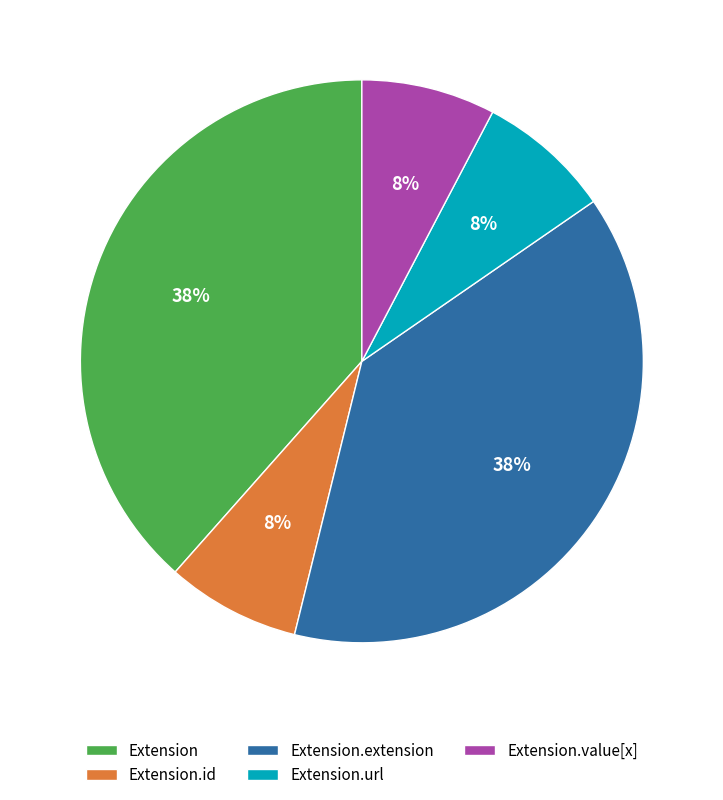

Count the number of slices in the pie.

5